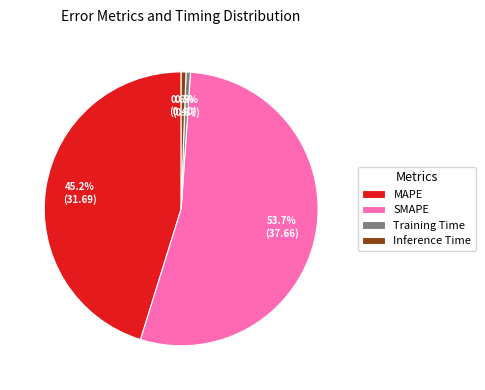

How many segments does this pie chart have?

4